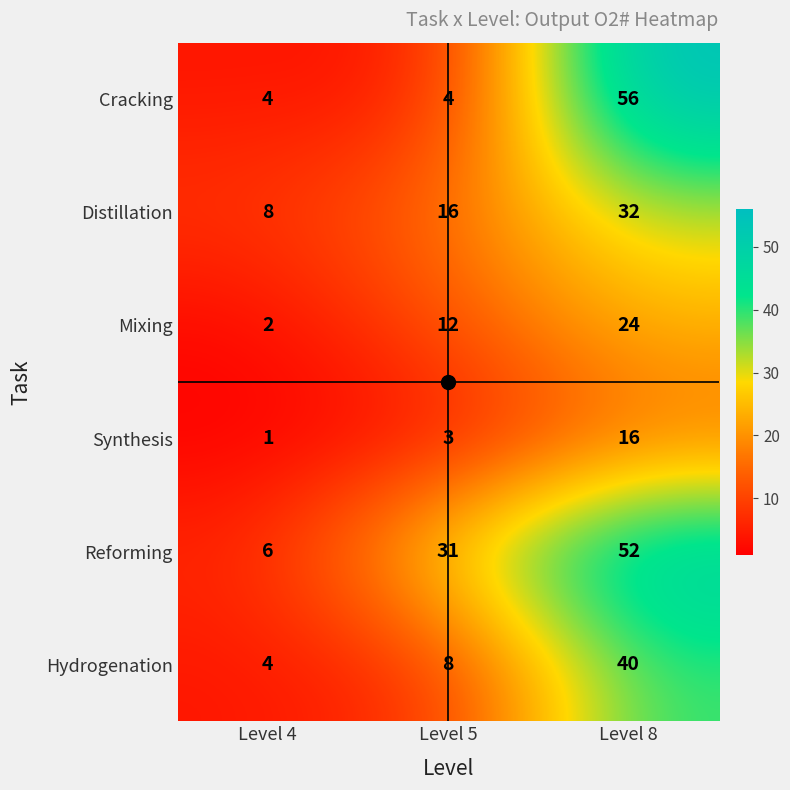

What is the sum of all Hydrogenation values?

52